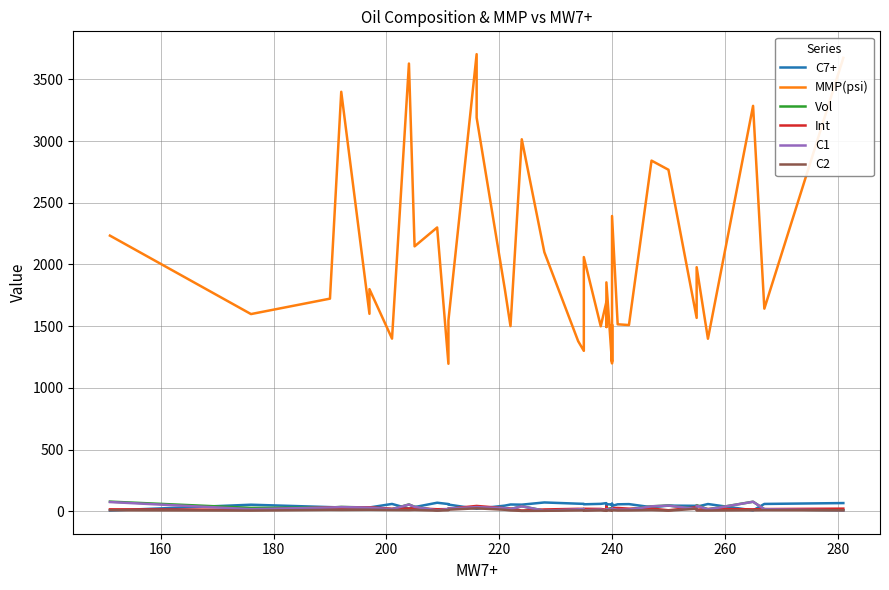

What is the sum of all Vol values?

1013.3